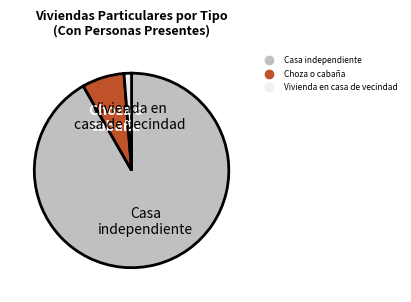

Is there a majority slice in this chart?

Yes